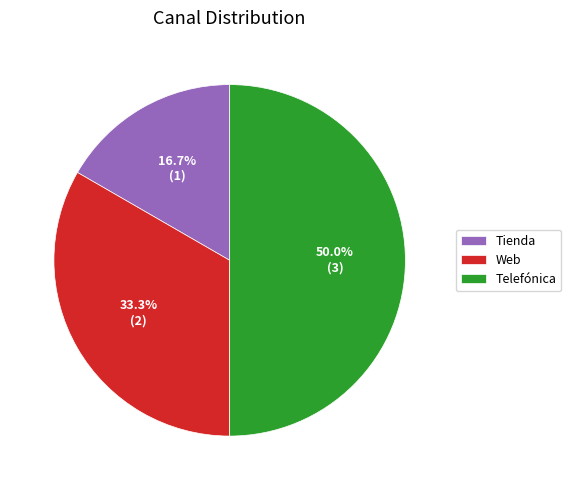

To the nearest percent, what is the average slice percentage?

33%